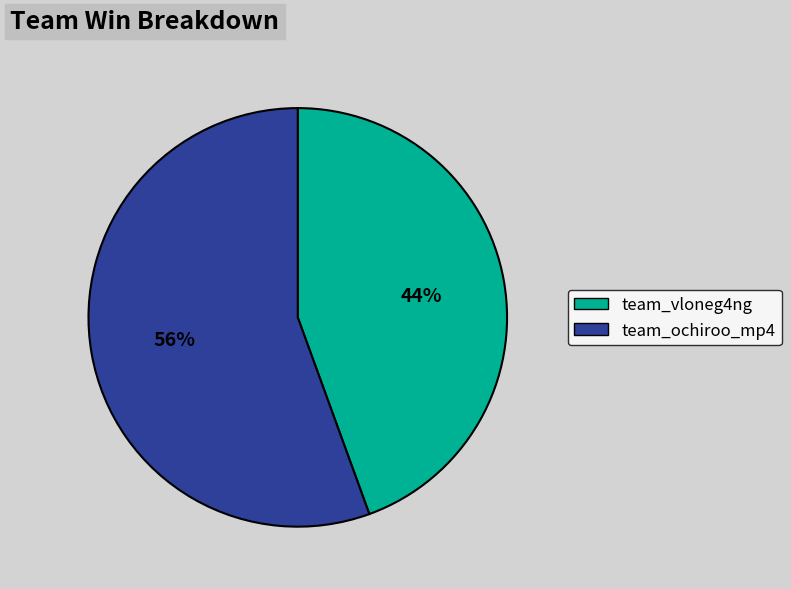

What percentage is the team_ochiroo_mp4 slice, to the nearest percent?

56%